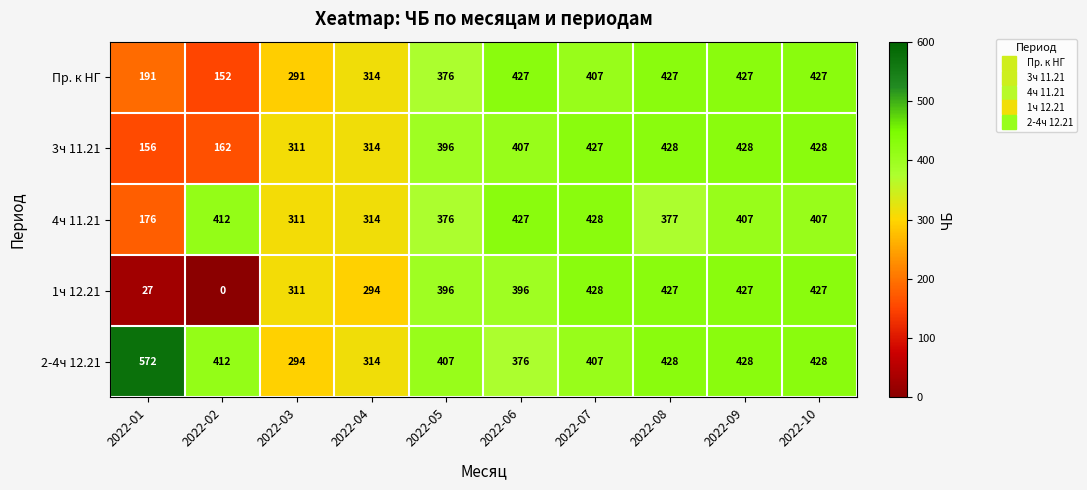

Which series has the largest range (max minus min)?

1ч 12.21